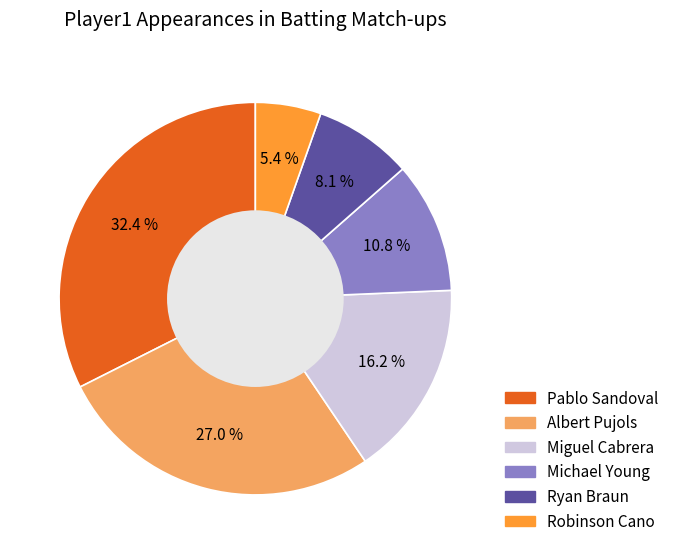

Is the sum of Michael Young and Miguel Cabrera greater than half?

No